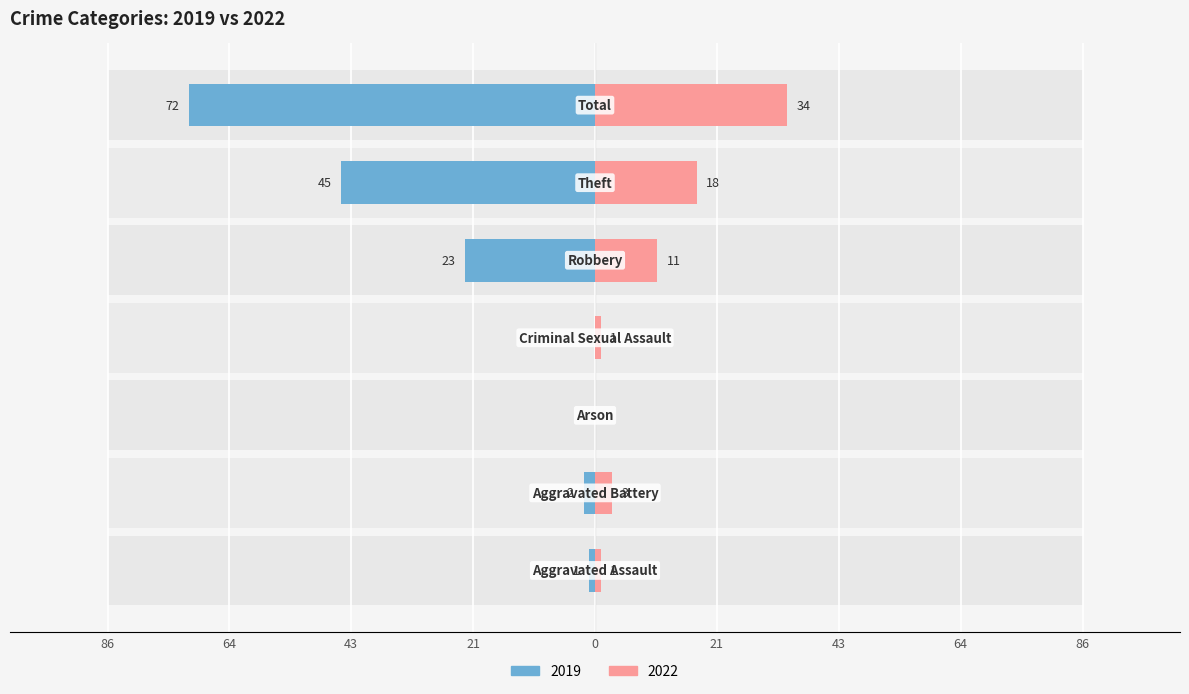

Reading left to right, what are all the values shown in this chart?

Left (2019): Aggravated Assault=-1	Aggravated Battery=-2	Arson=0	Criminal Sexual Assault=0	Robbery=-23	Theft=-45	Total=-72
Right (2022): Aggravated Assault=1	Aggravated Battery=3	Arson=0	Criminal Sexual Assault=1	Robbery=11	Theft=18	Total=34